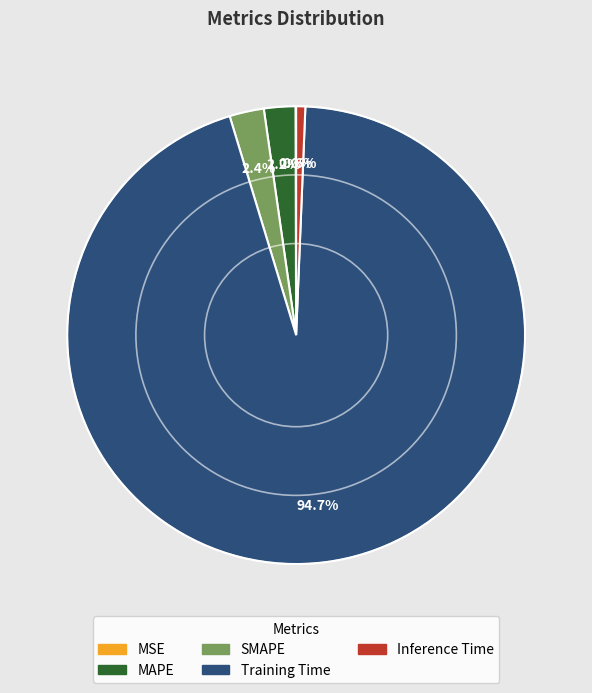

To the nearest percent, what is the difference between the largest and smallest slice percentages?

95%